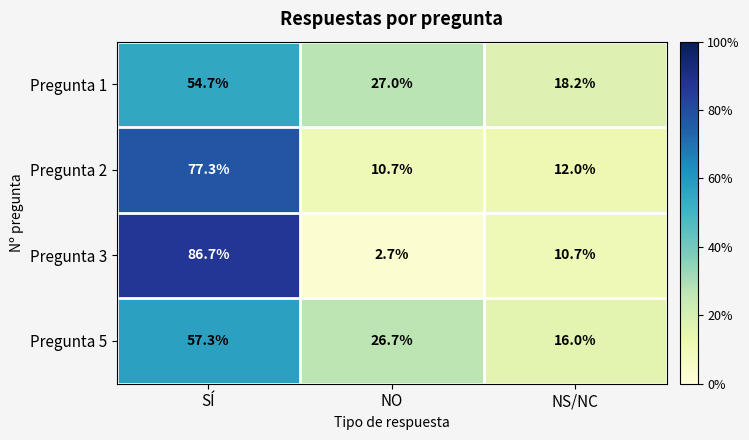

What is the sum of the Pregunta 5 values at NS/NC and SÍ?

73.3